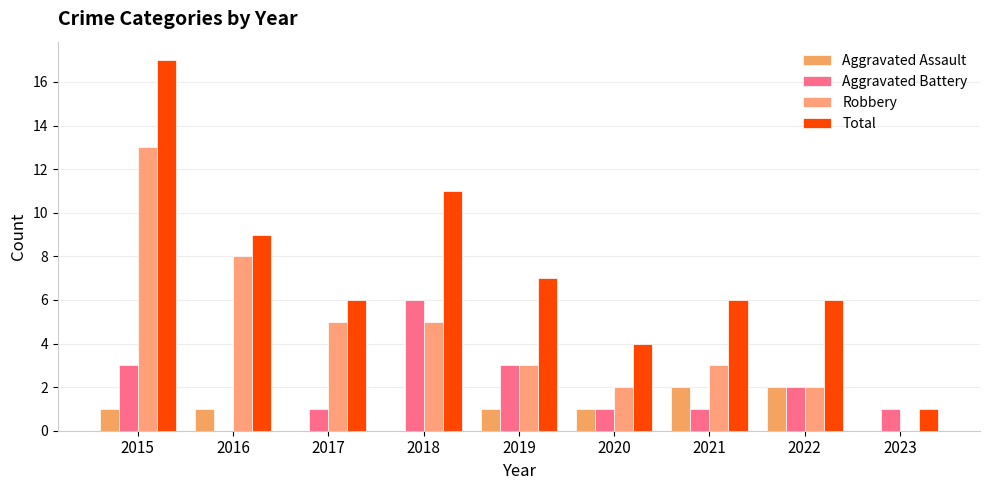

Reading left to right, extract all data points from this chart.

Aggravated Assault: 2015=1	2016=1	2017=0	2018=0	2019=1	2020=1	2021=2	2022=2	2023=0
Aggravated Battery: 2015=3	2016=0	2017=1	2018=6	2019=3	2020=1	2021=1	2022=2	2023=1
Robbery: 2015=13	2016=8	2017=5	2018=5	2019=3	2020=2	2021=3	2022=2	2023=0
Total: 2015=17	2016=9	2017=6	2018=11	2019=7	2020=4	2021=6	2022=6	2023=1